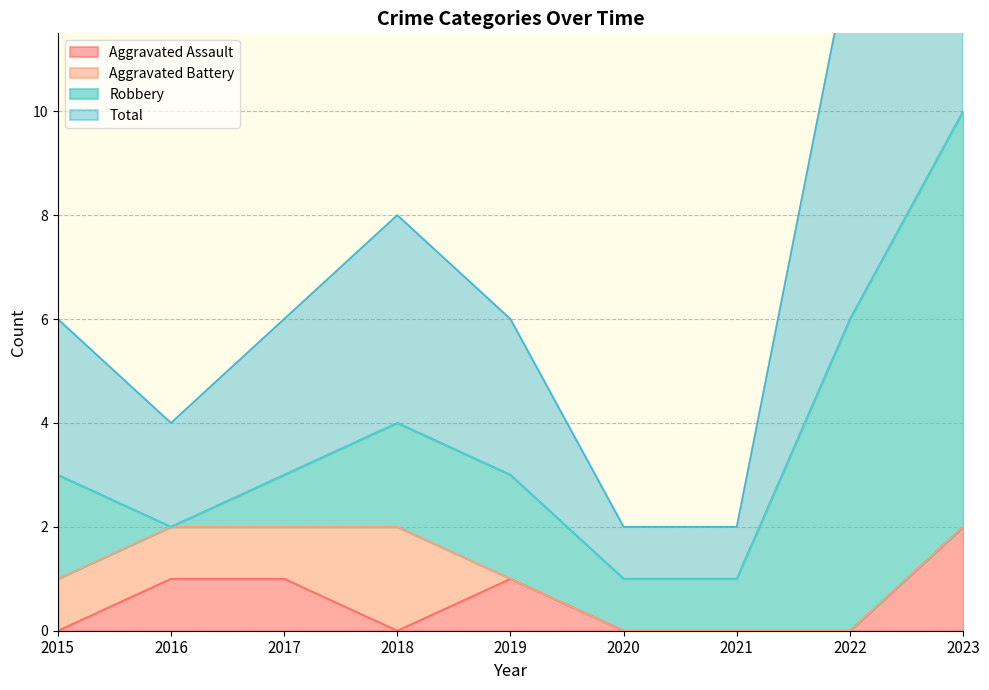

Is it true that Total equals 4 at 2022?

False